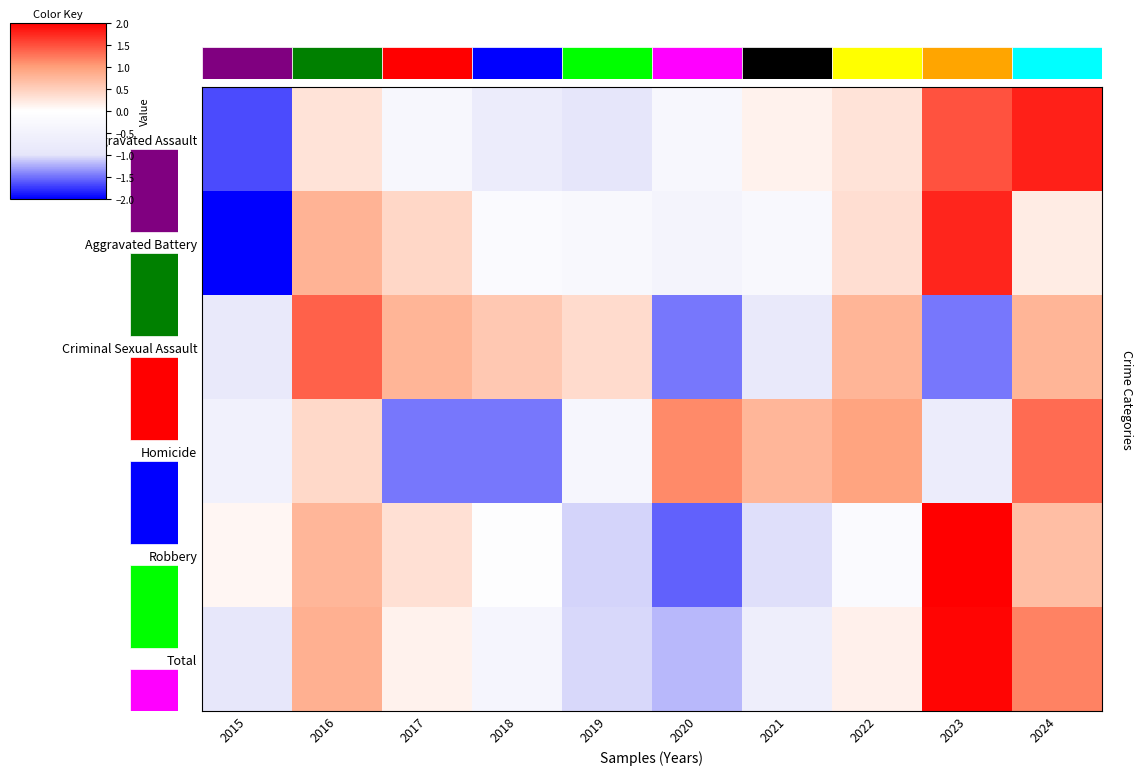

Count the number of categories in the chart.

10